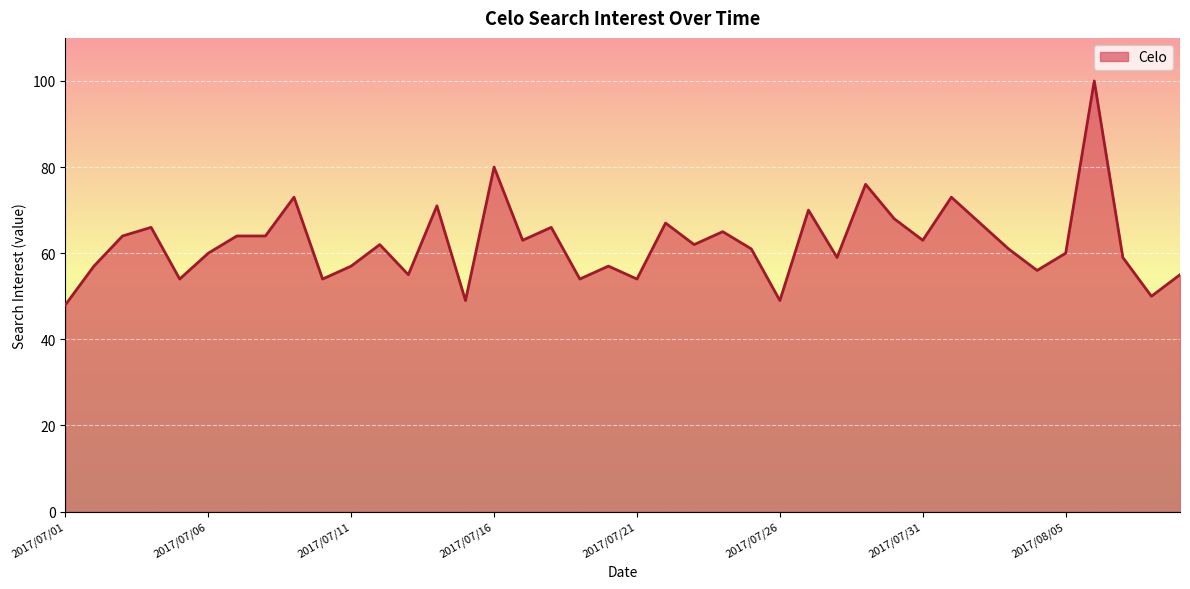

Reading right to left, extract all data points from this chart.

55	50	59	100	60	56	61	67	73	63	68	76	59	70	49	61	65	62	67	54	57	54	66	63	80	49	71	55	62	57	54	73	64	64	60	54	66	64	57	48